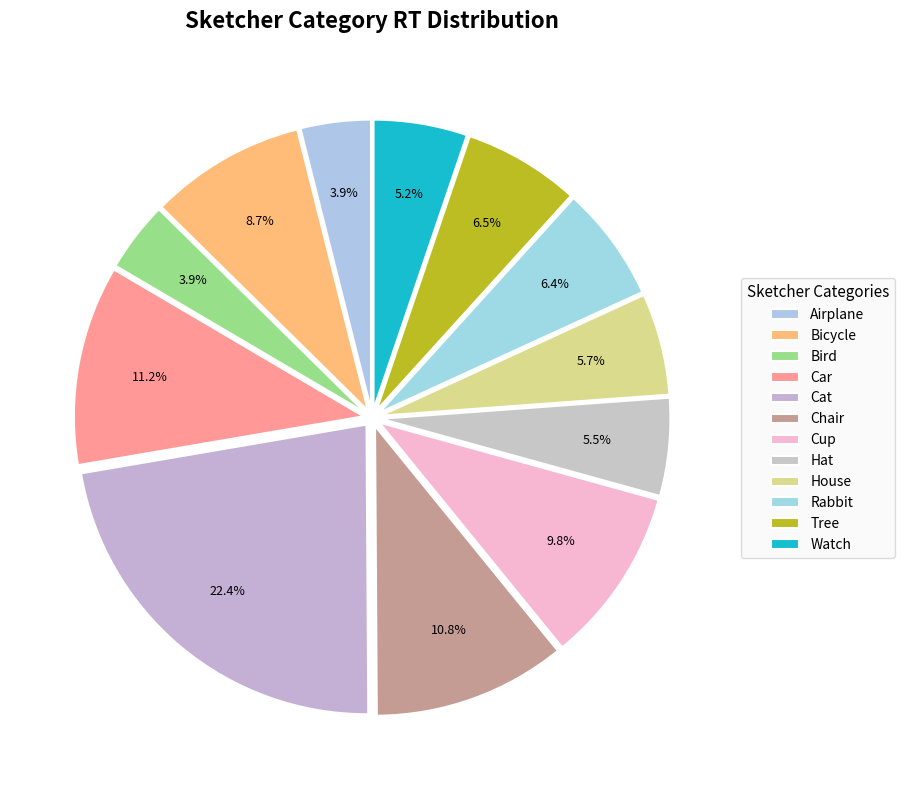

How many slices are in this pie chart?

12